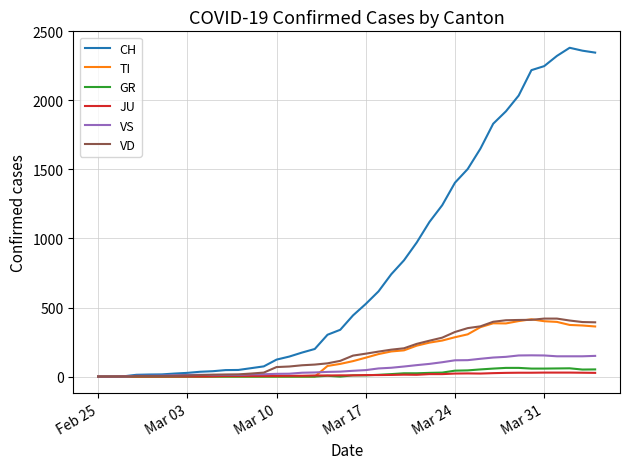

Which series has the largest range (max minus min)?

CH